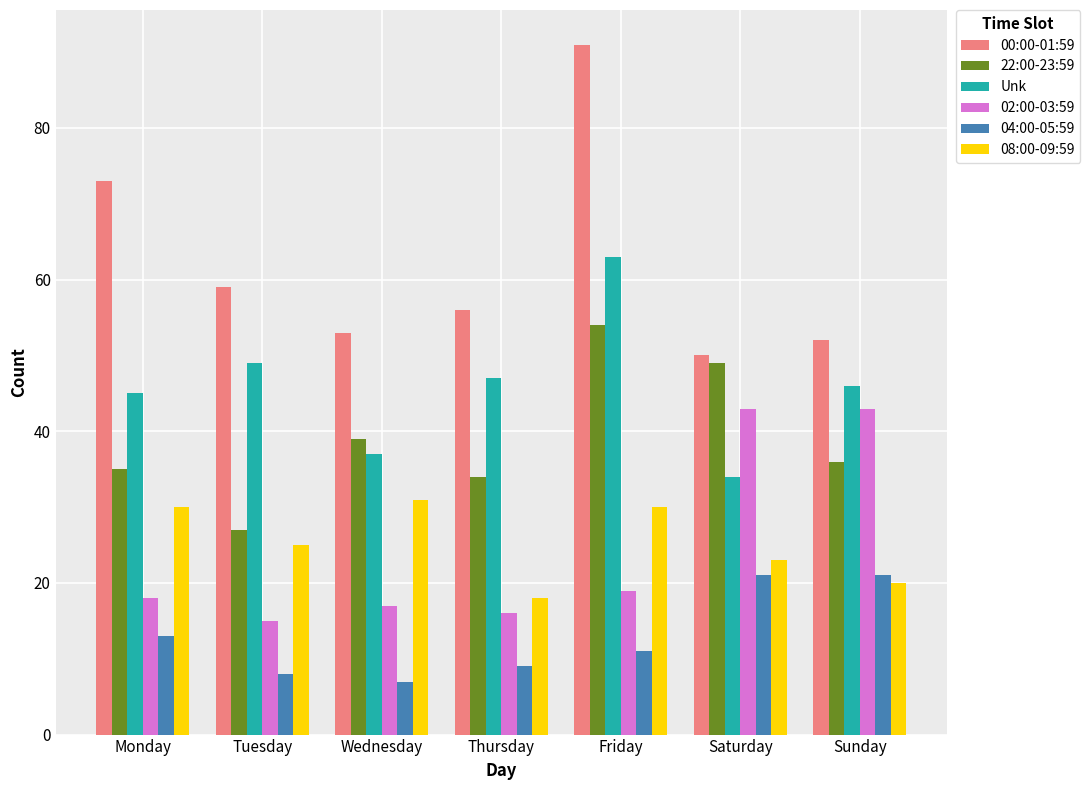

At how many categories does at least one series exceed 80?

1